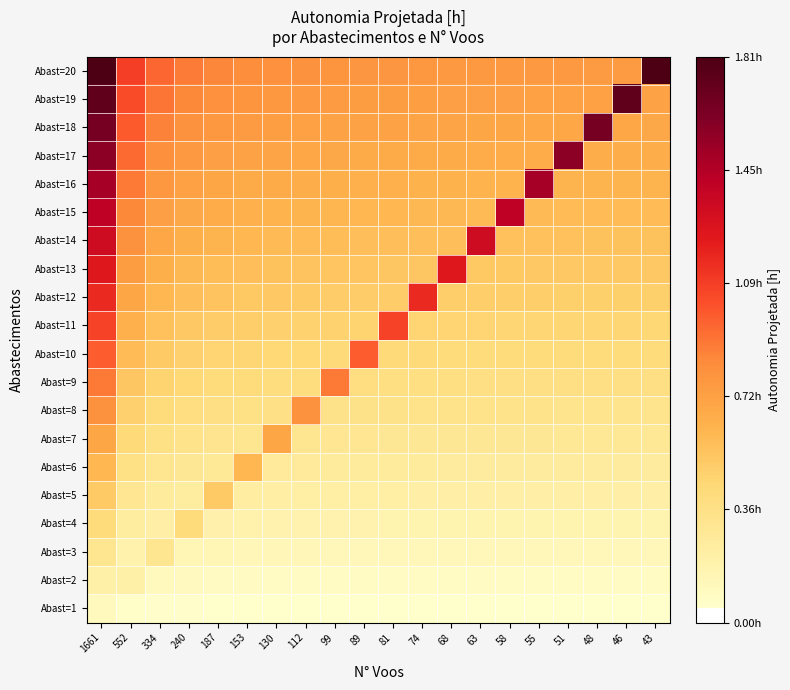

What is the difference between the highest and lowest values at 112?

0.8